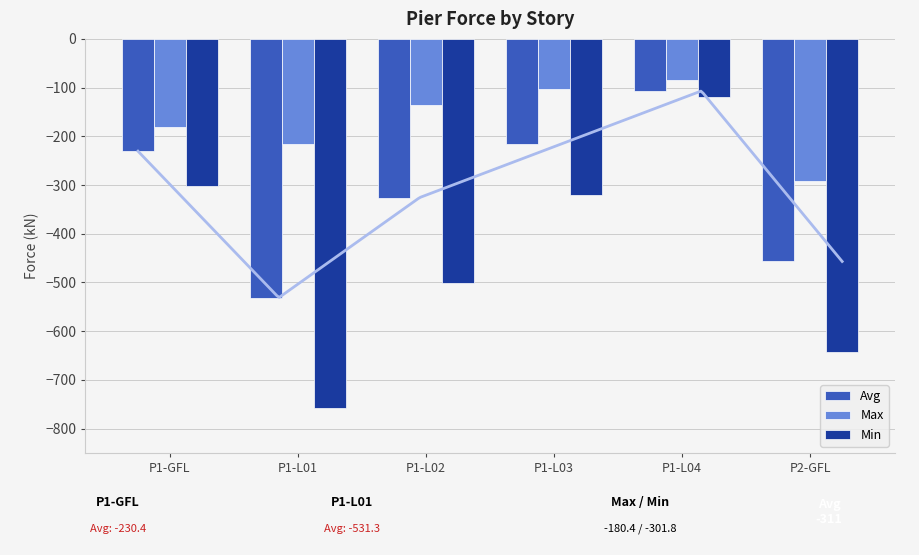

Count the number of categories in the chart.

6